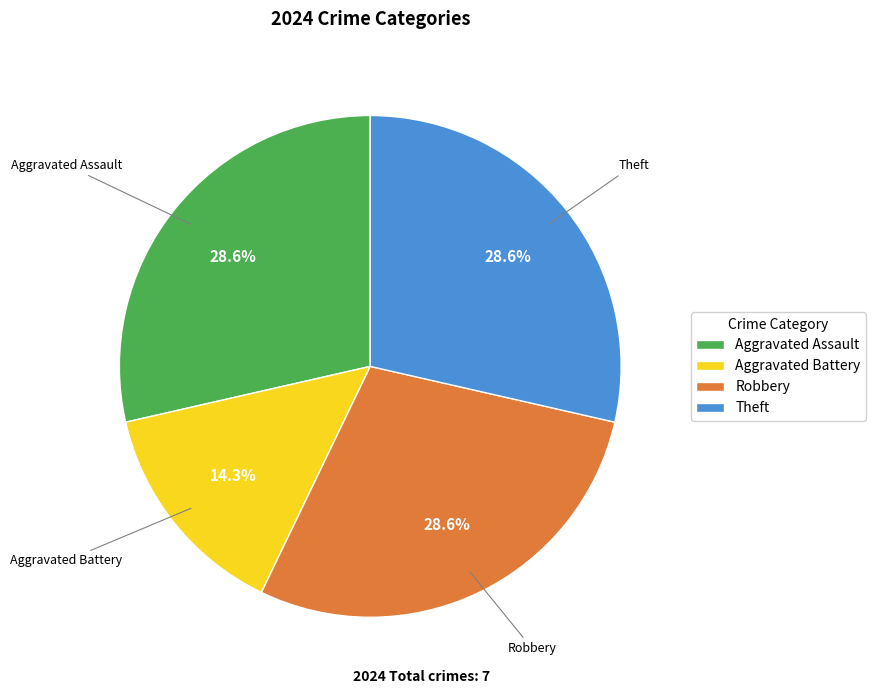

What is the ratio of the value at Aggravated Assault to the value at Robbery?

1.0